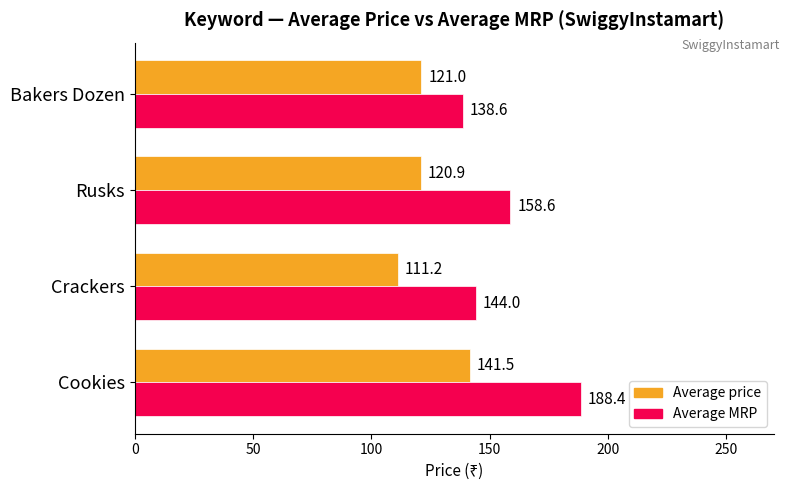

The Average price series shows 231.5 at Cookies. True or false?

False